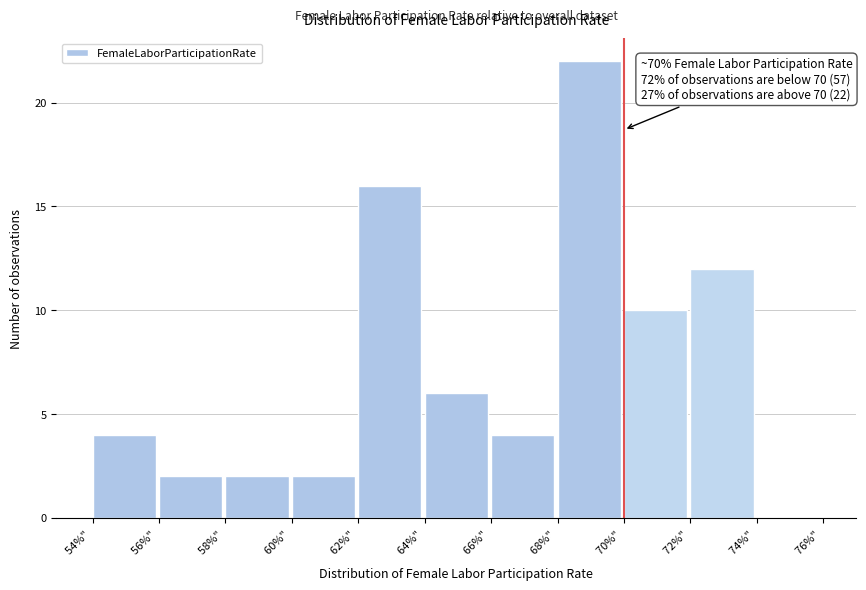

Over which range of the x-axis is the bar tallest?

68 to 70